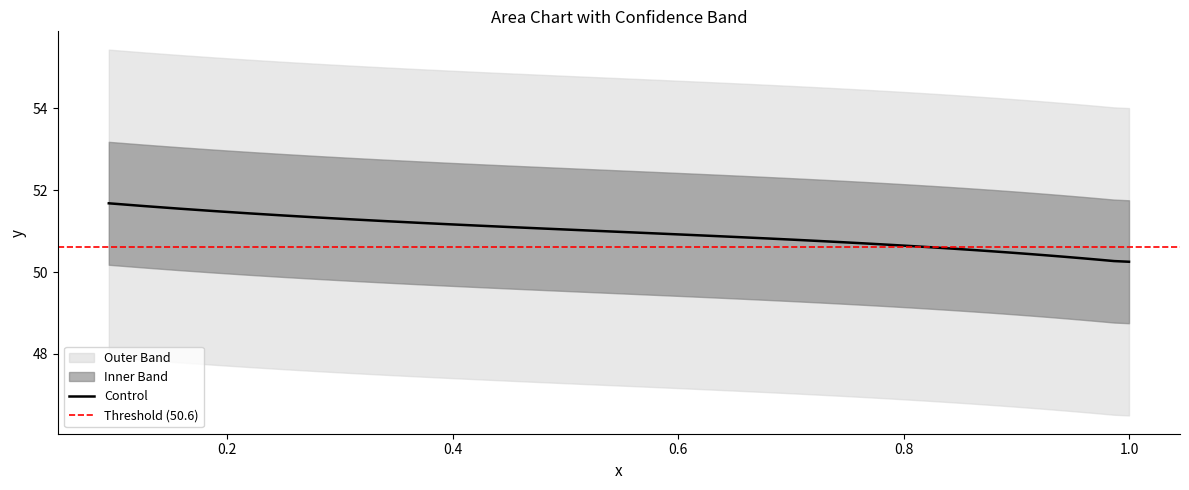

True or false: there are more than 0 points higher than both neighbors.

False